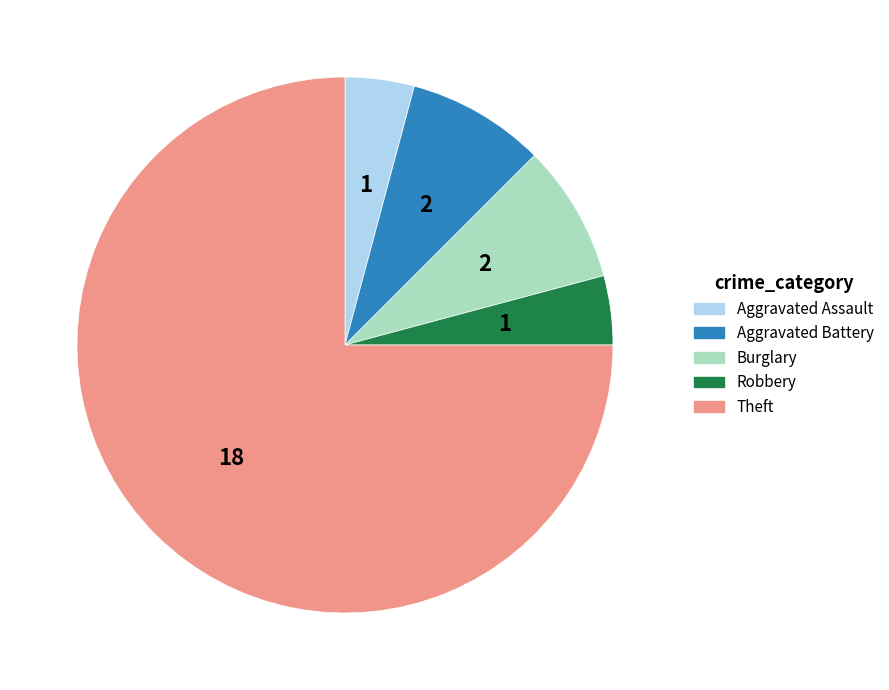

Is the sum of Burglary and Aggravated Assault greater than half?

No